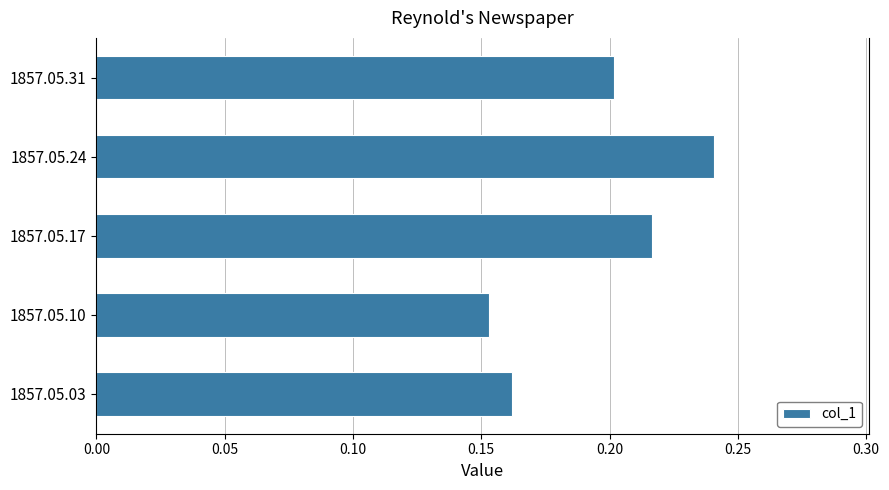

Which category has the highest value across all series?

1857.05.24